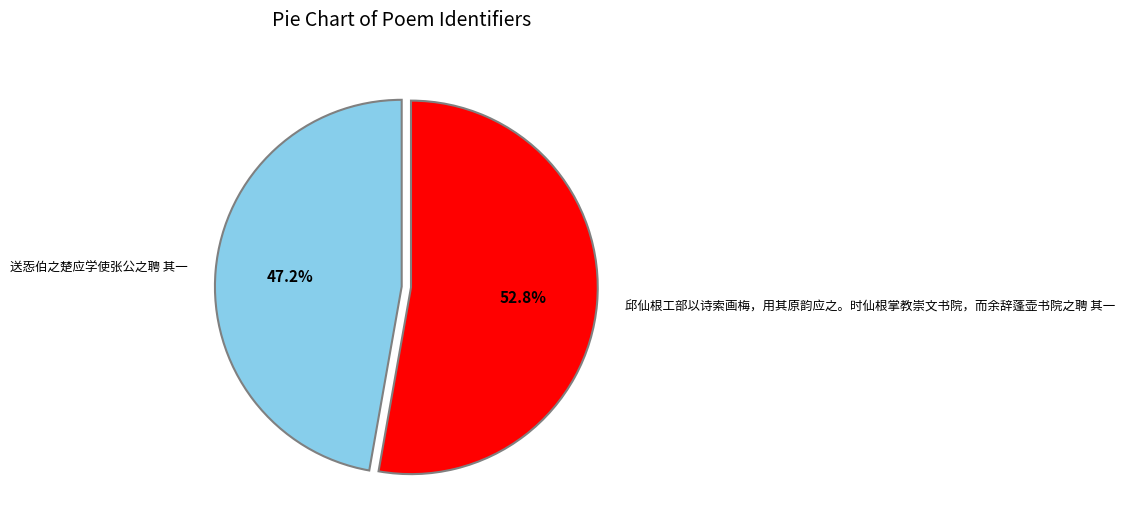

Which slice represents more than half of the pie?

邱仙根工部以诗索画梅，用其原韵应之。时仙根掌教崇文书院，而余辞蓬壶书院之聘 其一